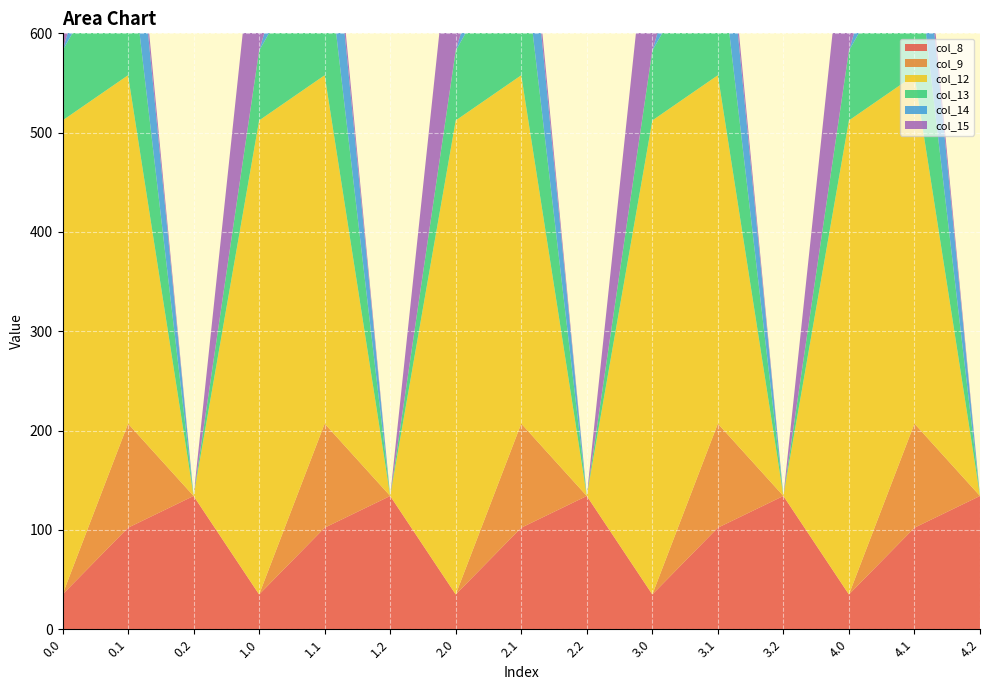

Reading left to right, transcribe all the data shown in this chart.

col_8: 35.0	102.3	134.2	35.0	102.3	134.2	35.0	102.3	134.2	35.0	102.3	134.2	35.0	102.3	134.2
col_9: 0.0	104.8	0.0	0.0	104.8	0.0	0.0	104.8	0.0	0.0	104.8	0.0	0.0	104.8	0.0
col_12: 477.2	350.8	0.0	477.2	350.8	0.0	477.2	350.8	0.0	477.2	350.8	0.0	477.2	350.8	0.0
col_13: 70.2	141.2	0.0	70.2	141.2	0.0	70.2	141.2	0.0	70.2	141.2	0.0	70.2	141.2	0.0
col_14: 0.3	105.5	0.0	0.3	105.5	0.0	0.3	105.5	0.0	0.3	105.5	0.0	0.3	105.5	0.0
col_15: 172.8	17.3	0.0	172.8	17.3	0.0	172.8	17.3	0.0	172.8	17.3	0.0	172.8	17.3	0.0